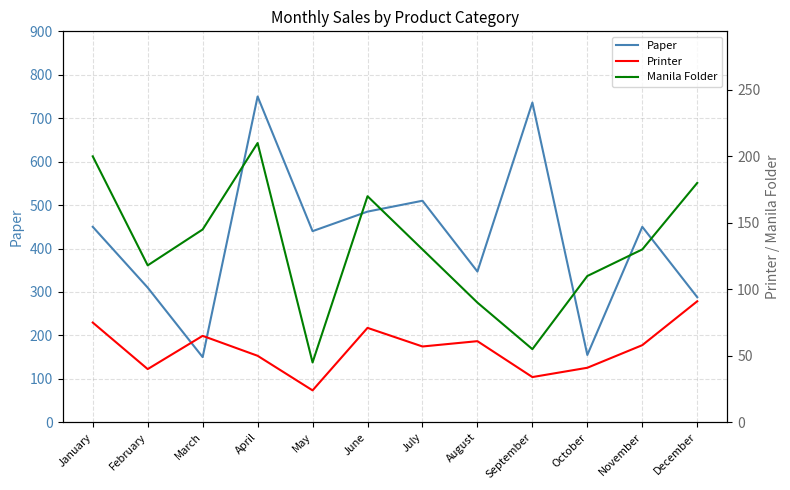

What is the difference between the highest and lowest values at October?

114